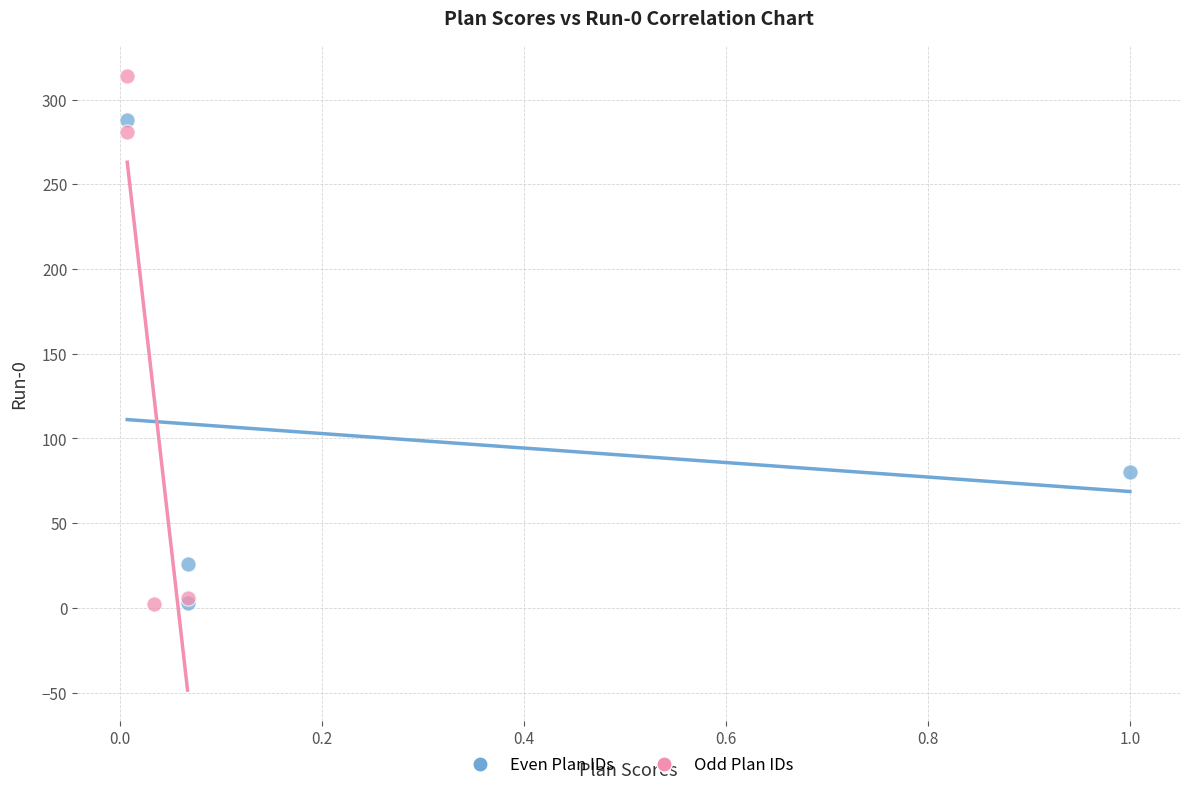

Which series contains the highest Y value?

Odd Plan IDs